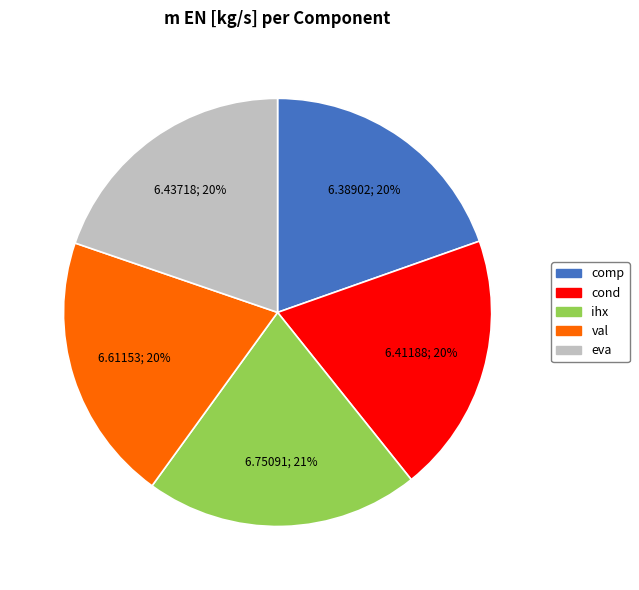

True or false: ihx accounts for 21% of the total.

True